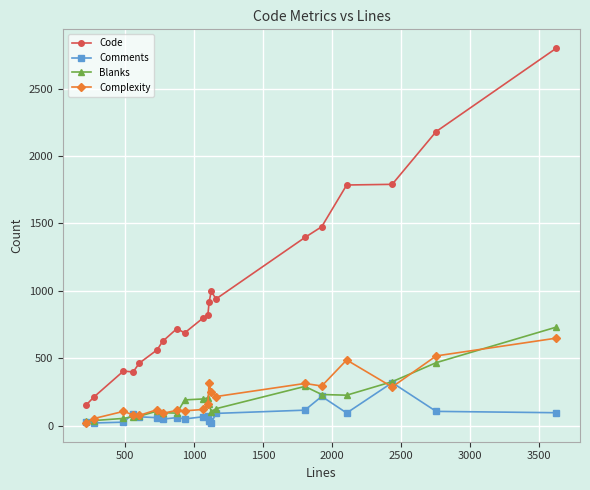

True or false: Complexity and Code intersect in this chart.

False